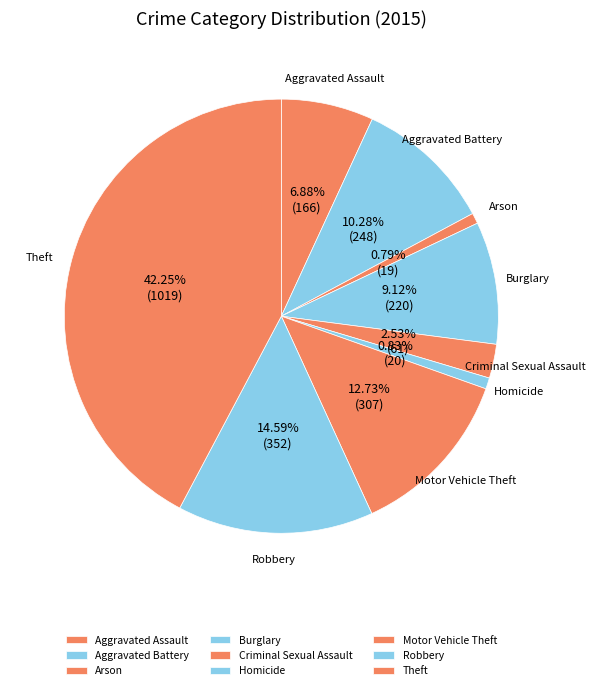

To the nearest percent, what is the combined percentage of Homicide and Robbery?

15%